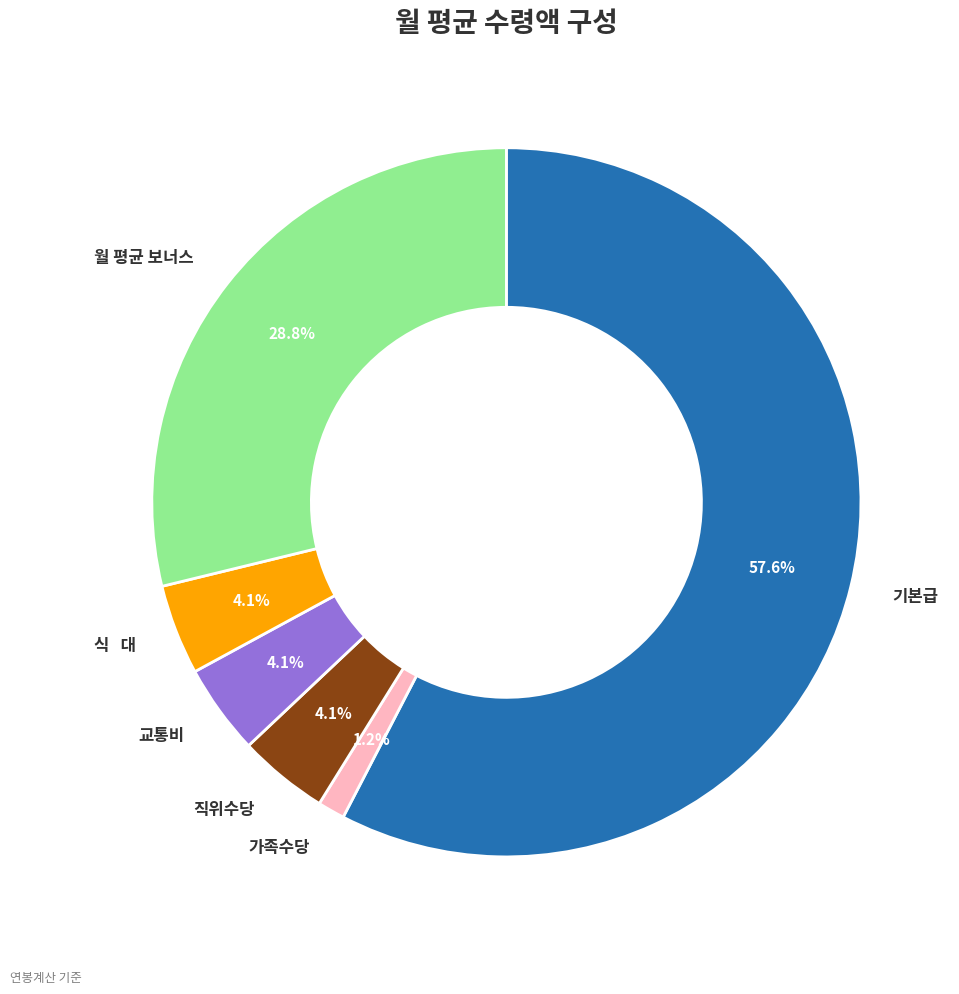

How much of the chart is everything except 교통비?

95.9%